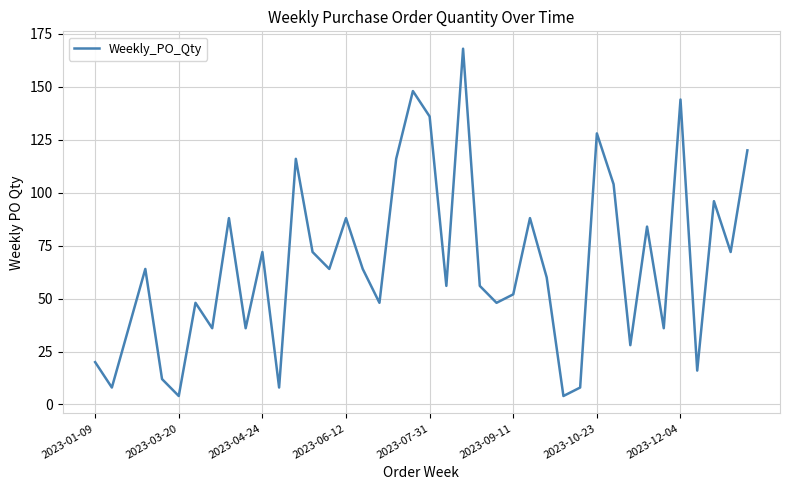

What is the smallest value displayed?

4